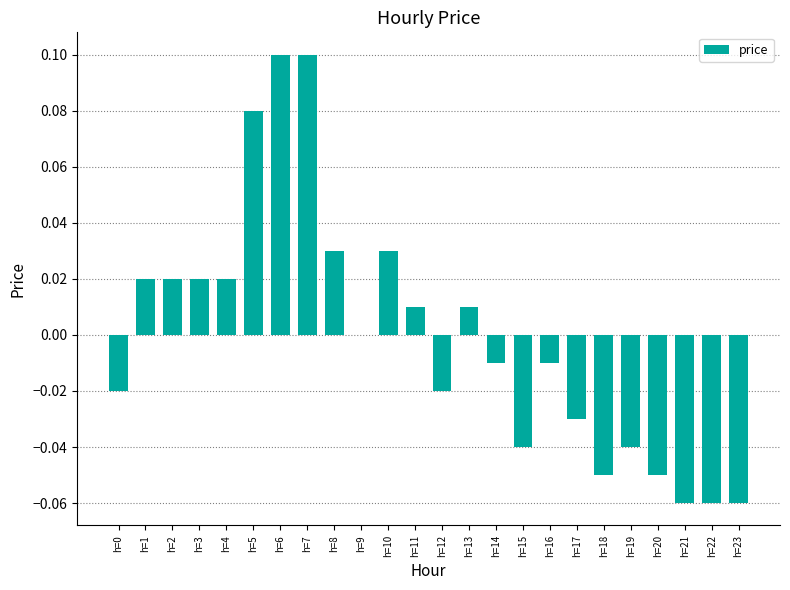

The value at h=12 is -0.0. True or false?

True